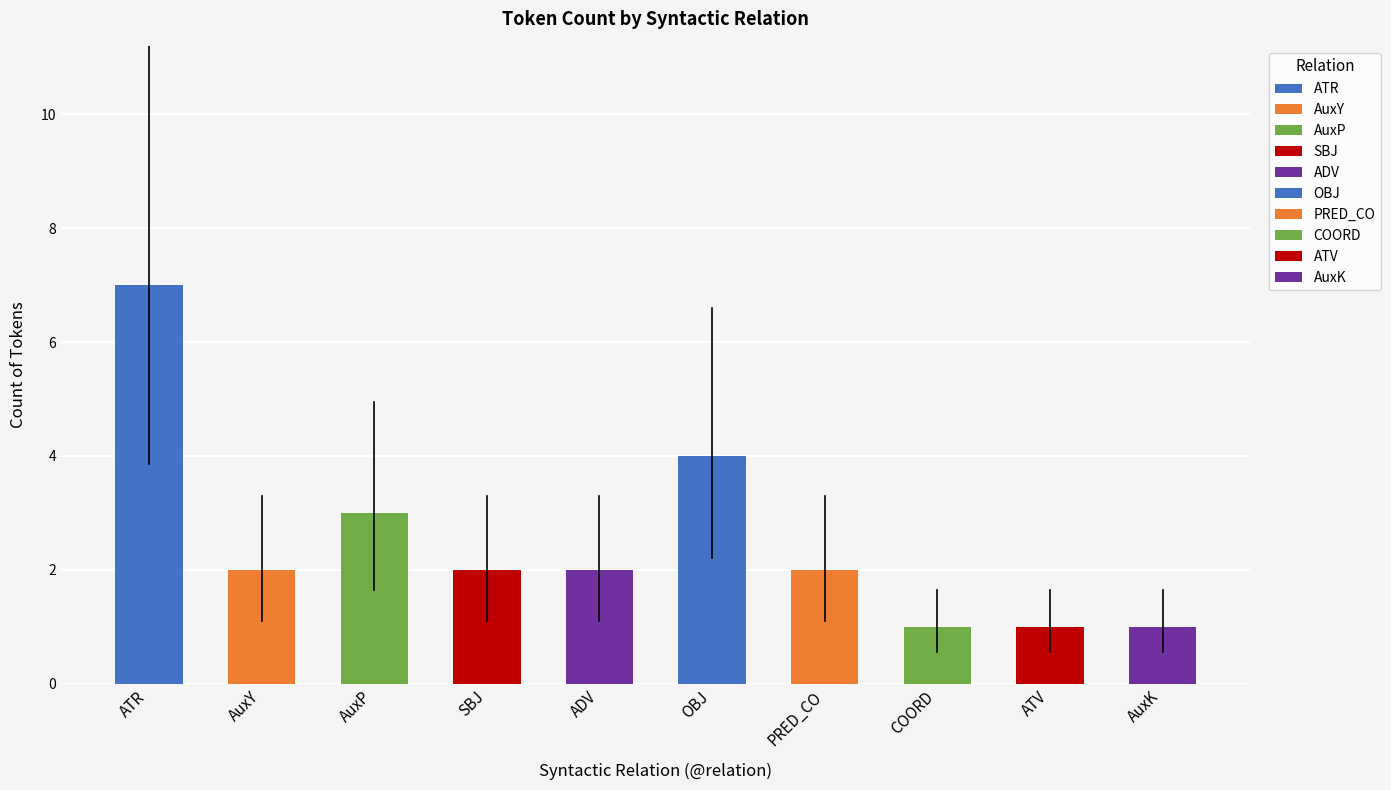

Where does the data first go above 2?

ATR